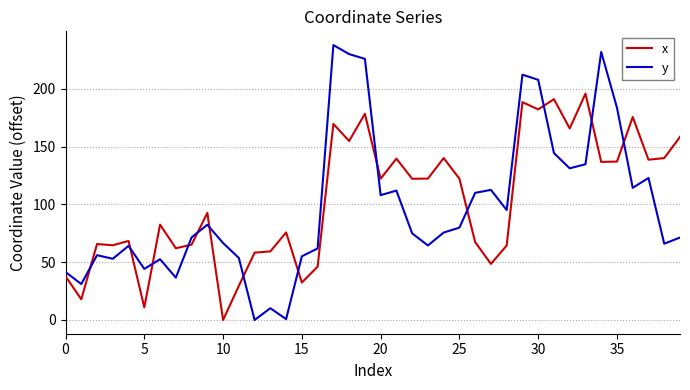

True or false: x and y intersect in this chart.

True